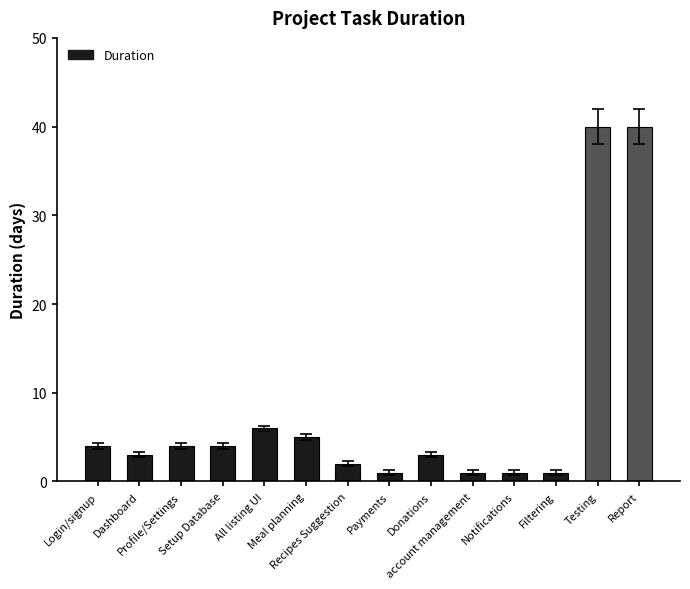

The value at account management is 1. True or false?

True